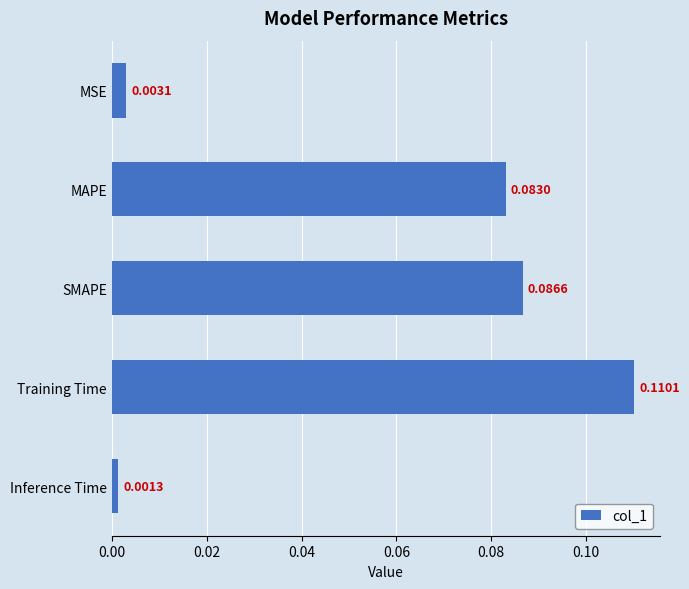

What is the label of the 1st bar from the top?

MSE